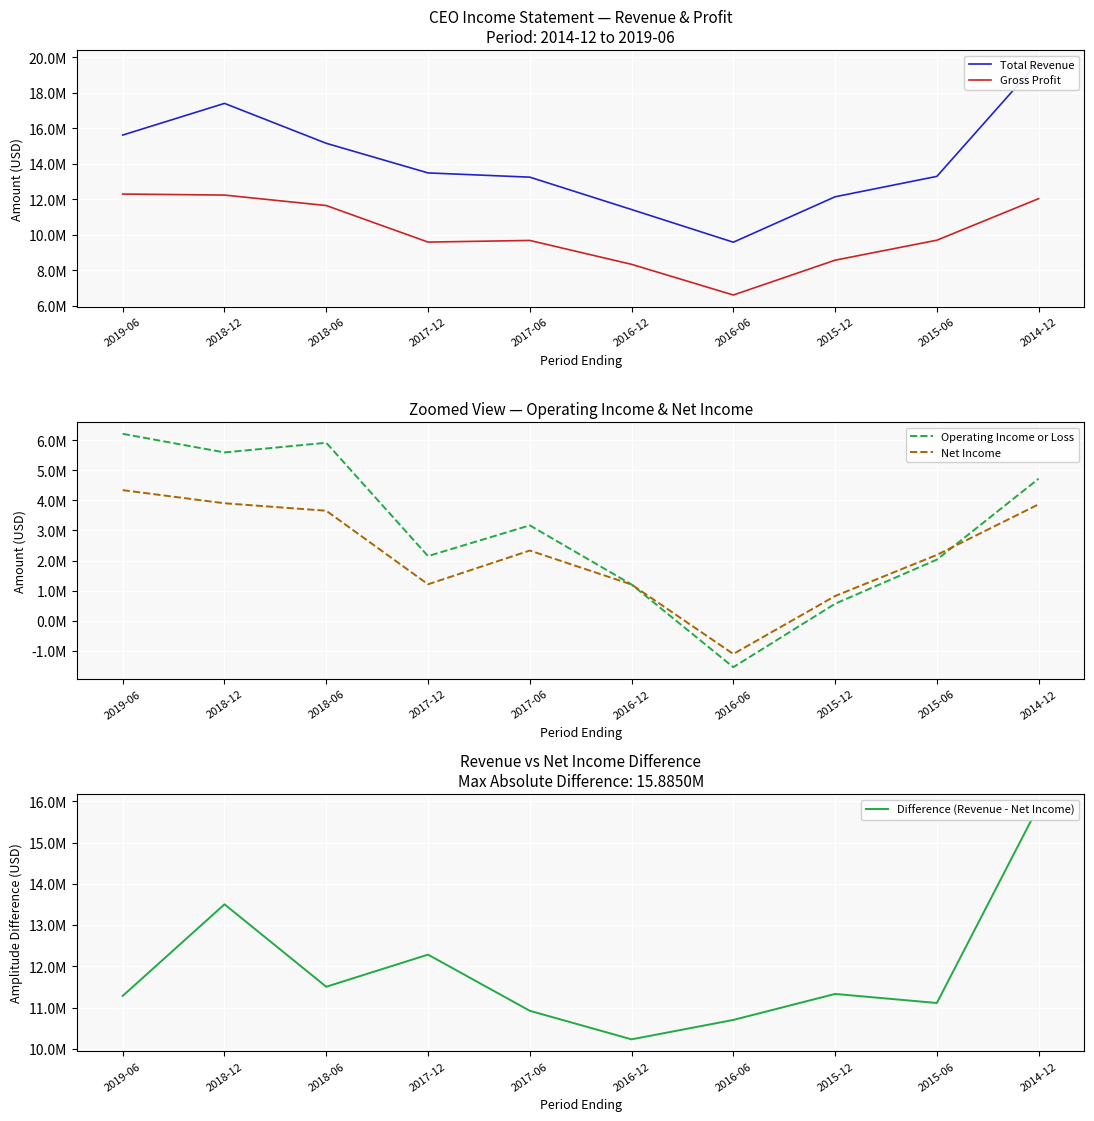

What is the sum of all Operating Income or Loss values?

30008900